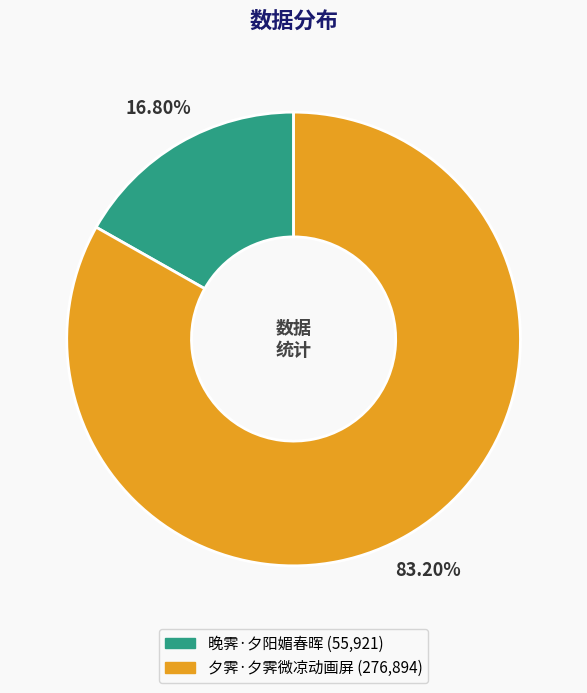

Does 夕霁·夕霁微凉动画屏 account for over 50% of the chart?

Yes